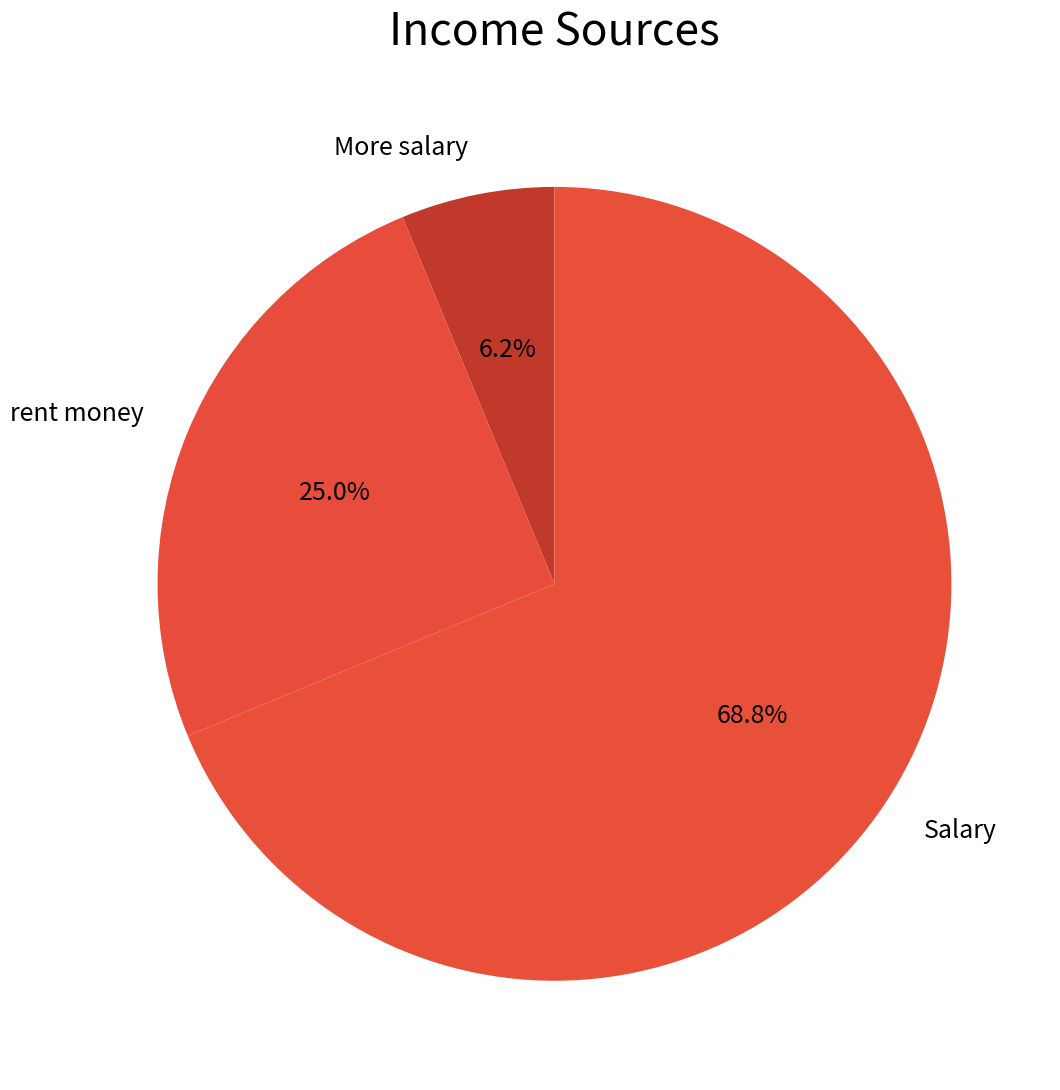

What is the smallest slice in the pie chart?

More salary